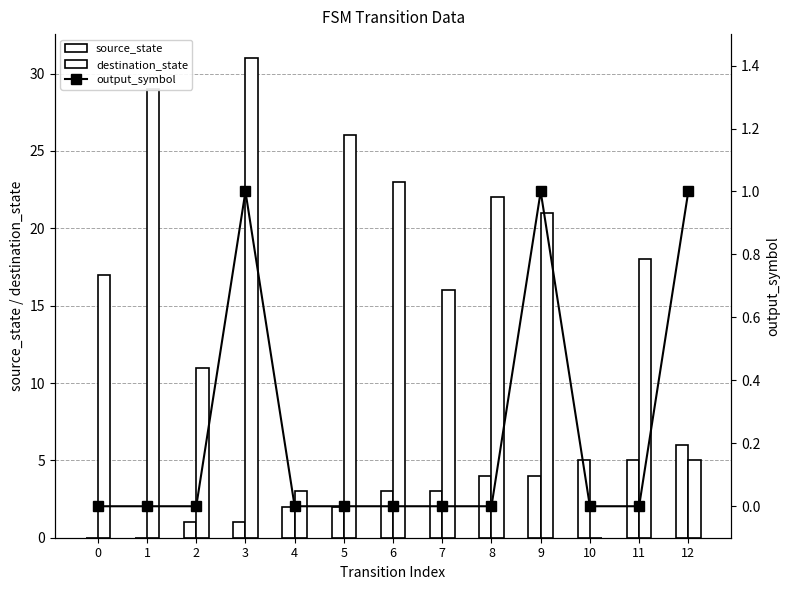

List the labels in order of source_state value, largest first.

12, 10, 11, 8, 9, 6, 7, 4, 5, 2, 3, 0, 1